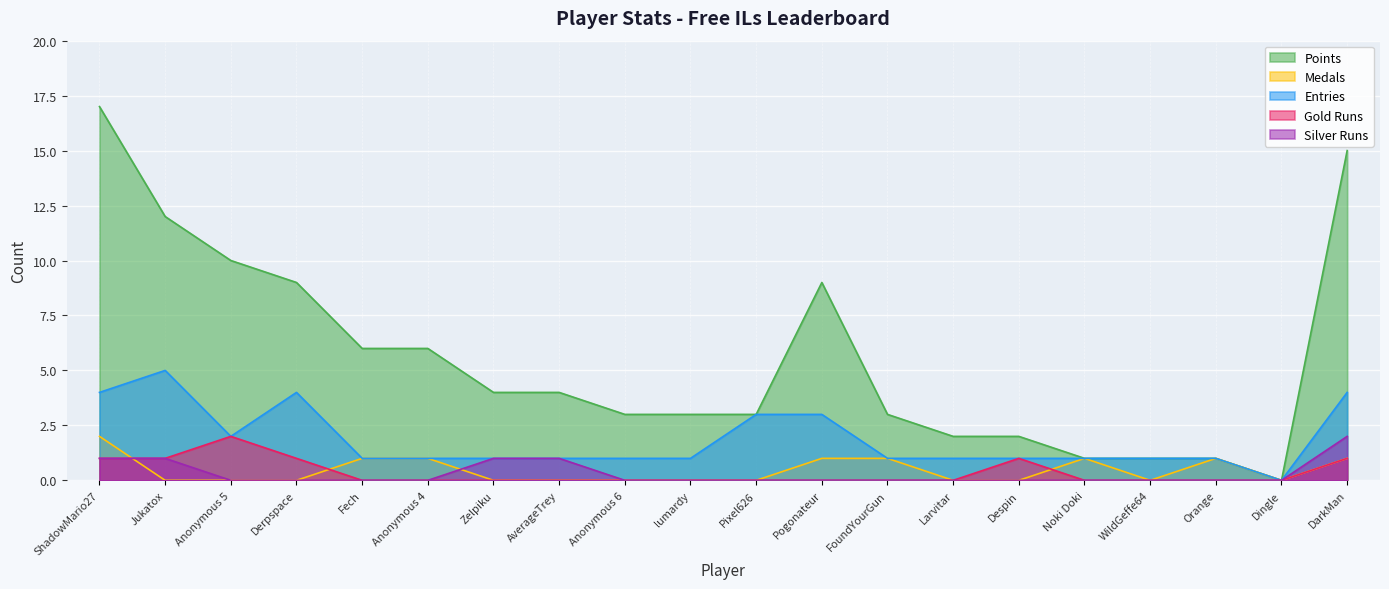

What is the label of the 17th point from the right?

Derpspace